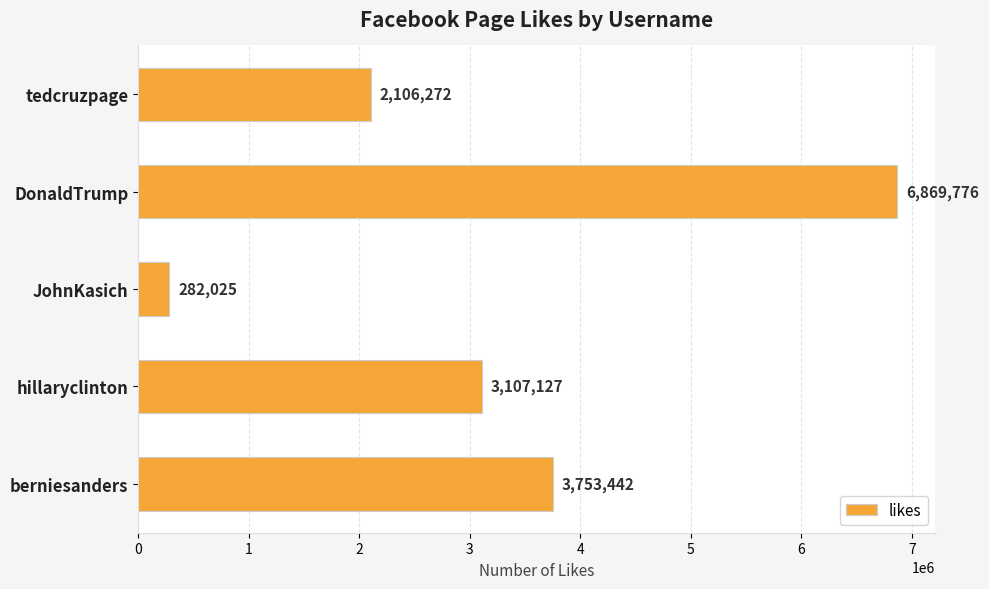

Does the chart contain stacked bars?

No